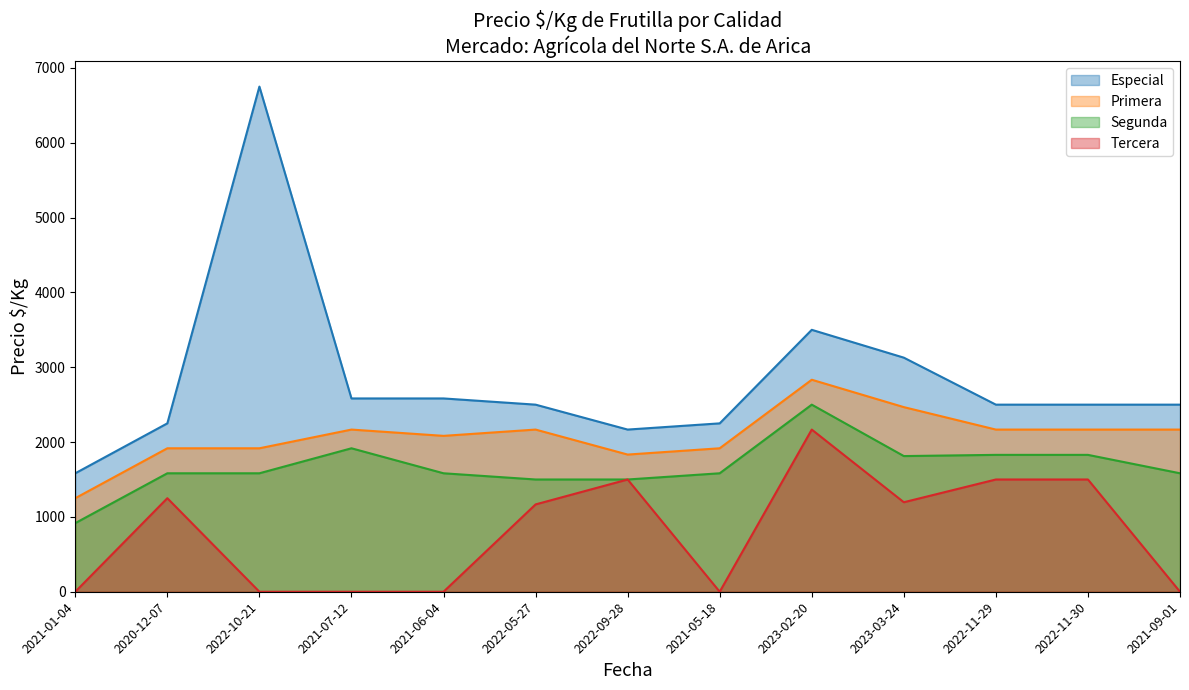

The value of Segunda at 2021-09-01 is 1583. True or false?

True